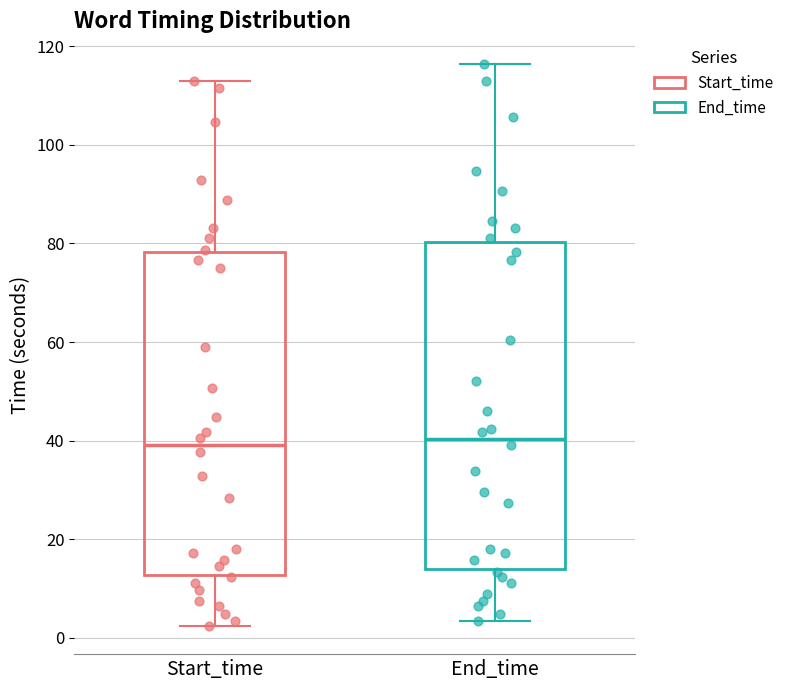

Reading left to right, transcribe this box plot: for each box, give where its median line is, the range the box spans, and where its two whiskers end, as read against the y-axis. The values are not printed on the chart, so give them approximately, as read against the axis.

Start_time: median 40, box 12 to 78, whiskers 2 to 114
End_time: median 40, box 14 to 80, whiskers 4 to 116